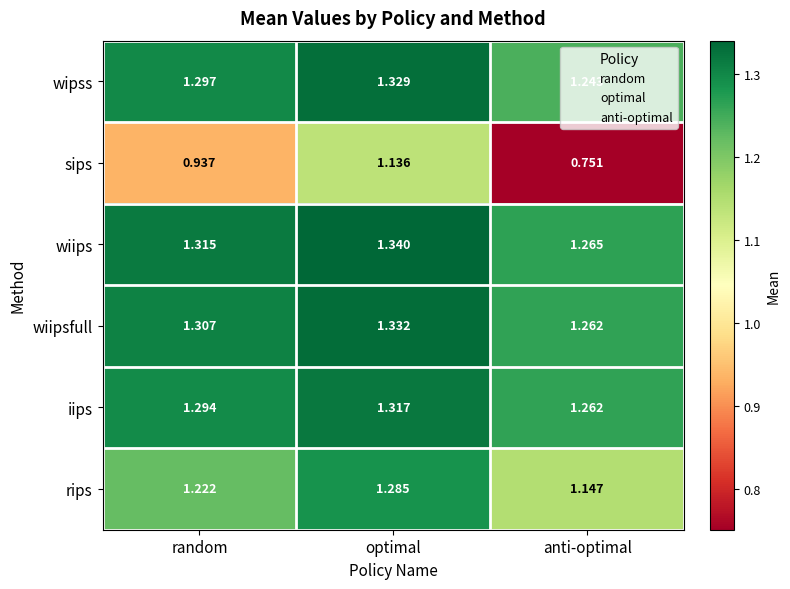

Where is iips nearest to the value 1?

anti-optimal